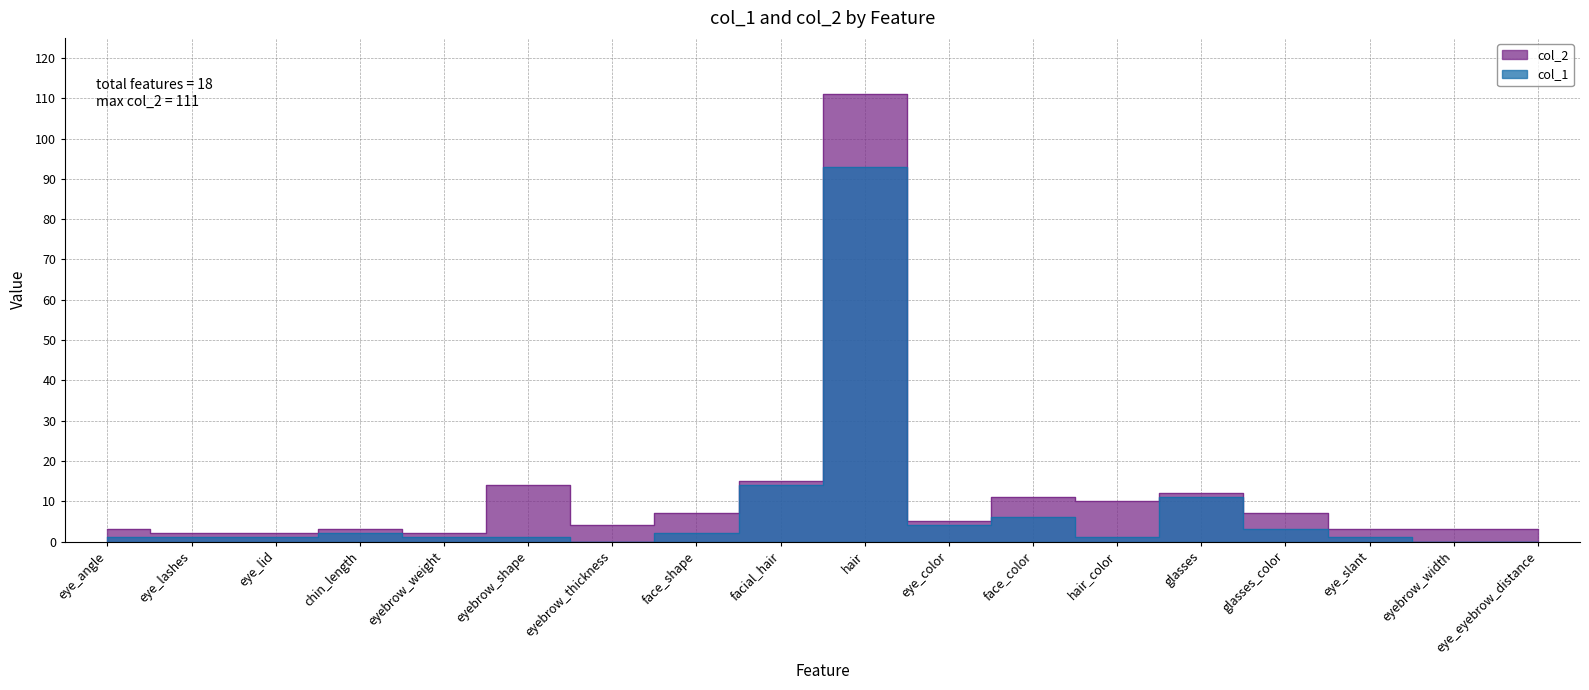

Which series has the largest total across all categories?

col_2